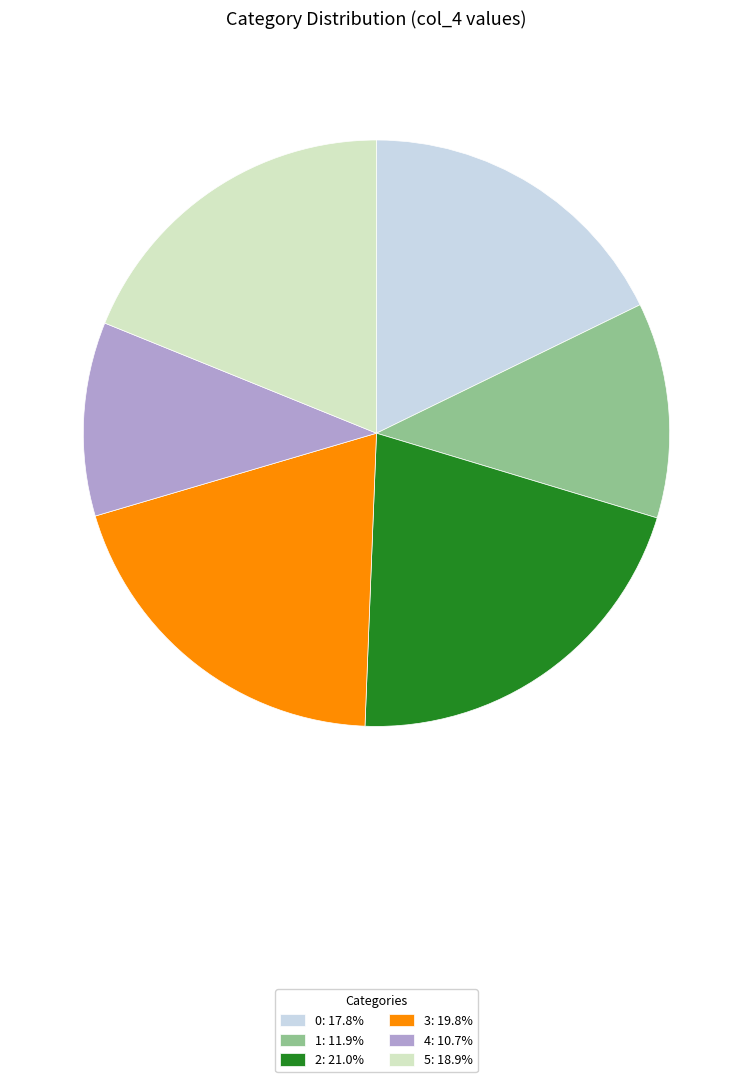

Is there any slice that represents more than half of the pie?

No